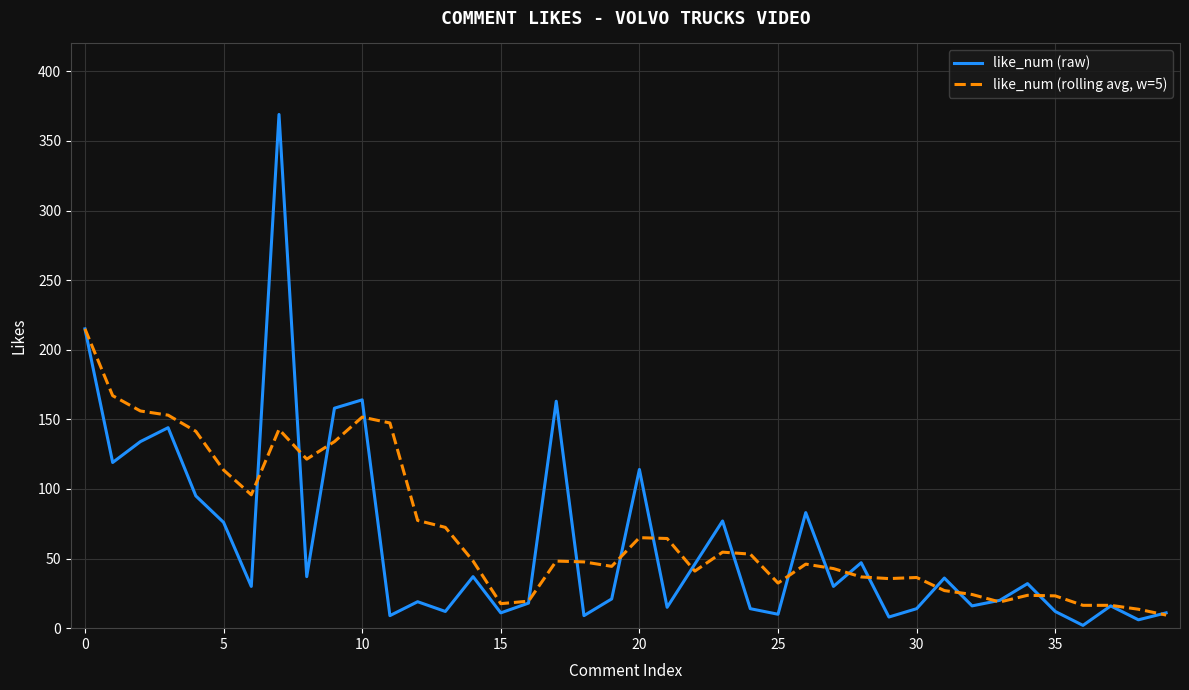

List the series in order of their peak value, highest first.

like_num (raw), like_num (rolling avg, w=5)